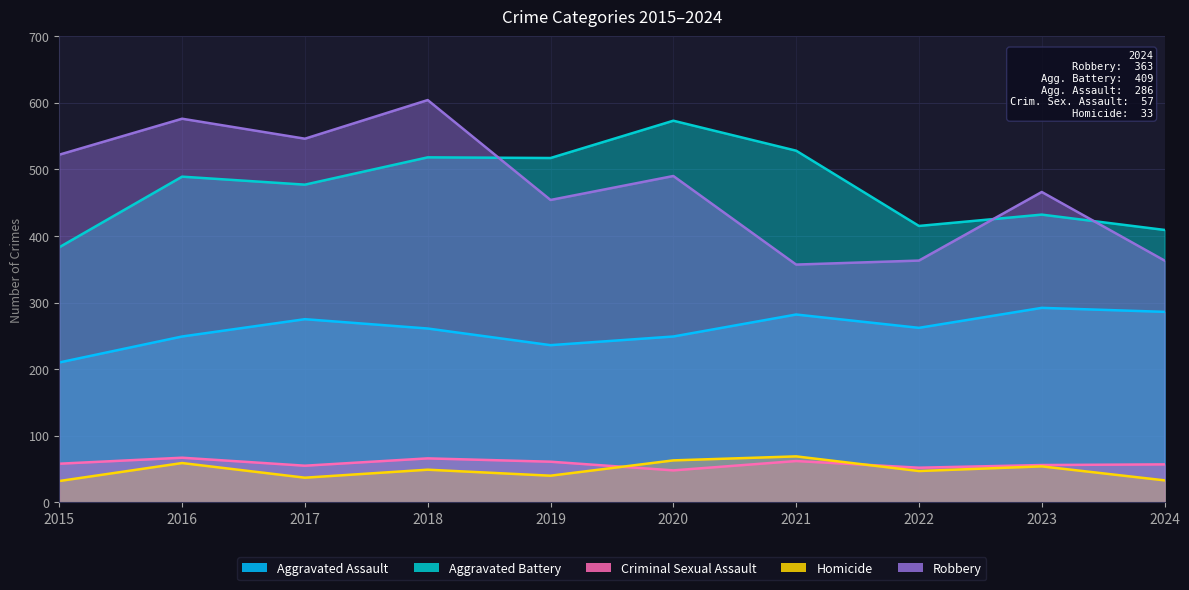

Which has a higher value, 2019 or 2020?

2020